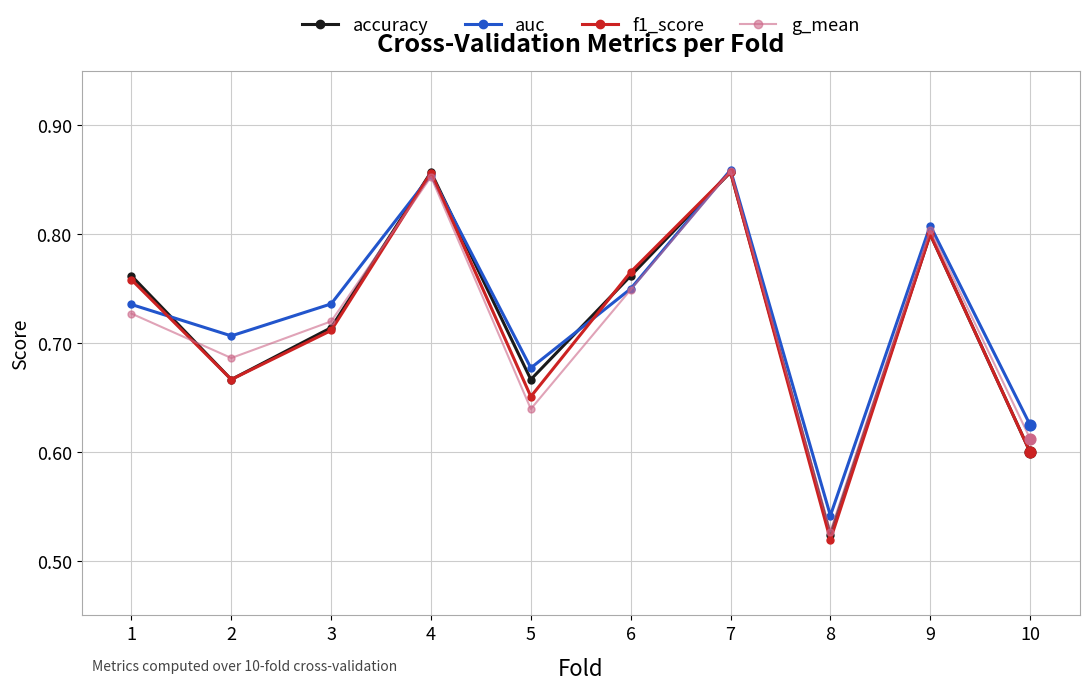

Which series has the largest total across all categories?

auc